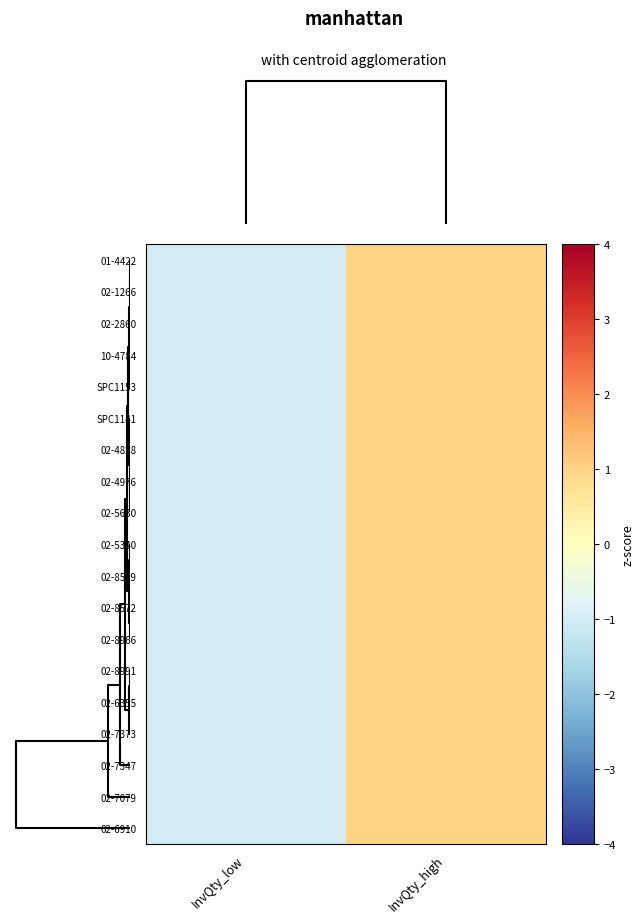

Rank the series by their maximum value, from lowest to highest.

01-4422, 02-1266, 02-2860, 02-4828, 02-4976, 02-5340, 02-5630, 02-6355, 02-6910, 02-7079, 02-7347, 02-7373, 02-8572, 02-8579, 02-8966, 02-8991, 10-4784, SPC1141, SPC1153